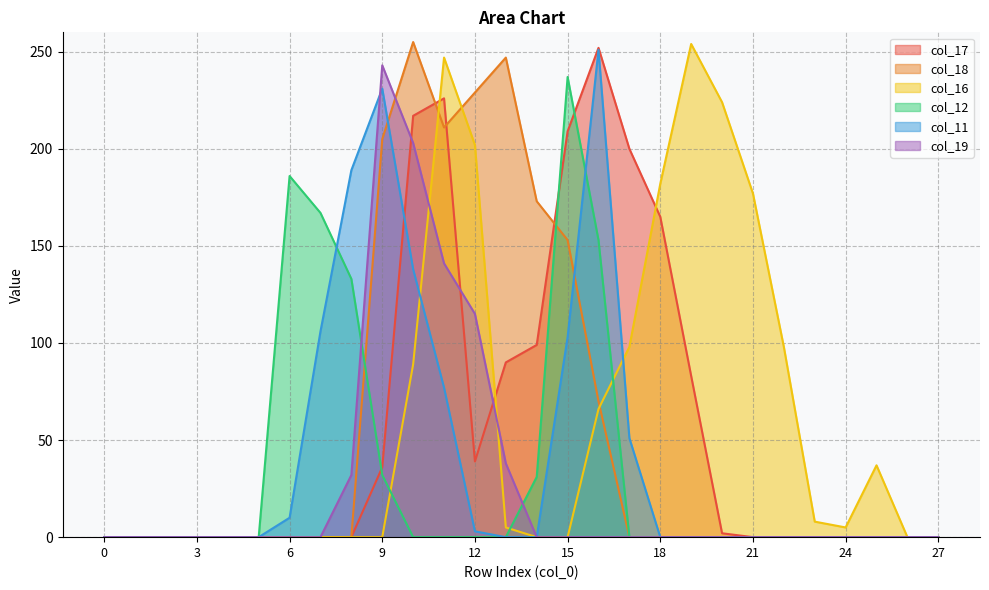

At 3, list the series in order from smallest to largest.

col_17, col_18, col_16, col_12, col_11, col_19